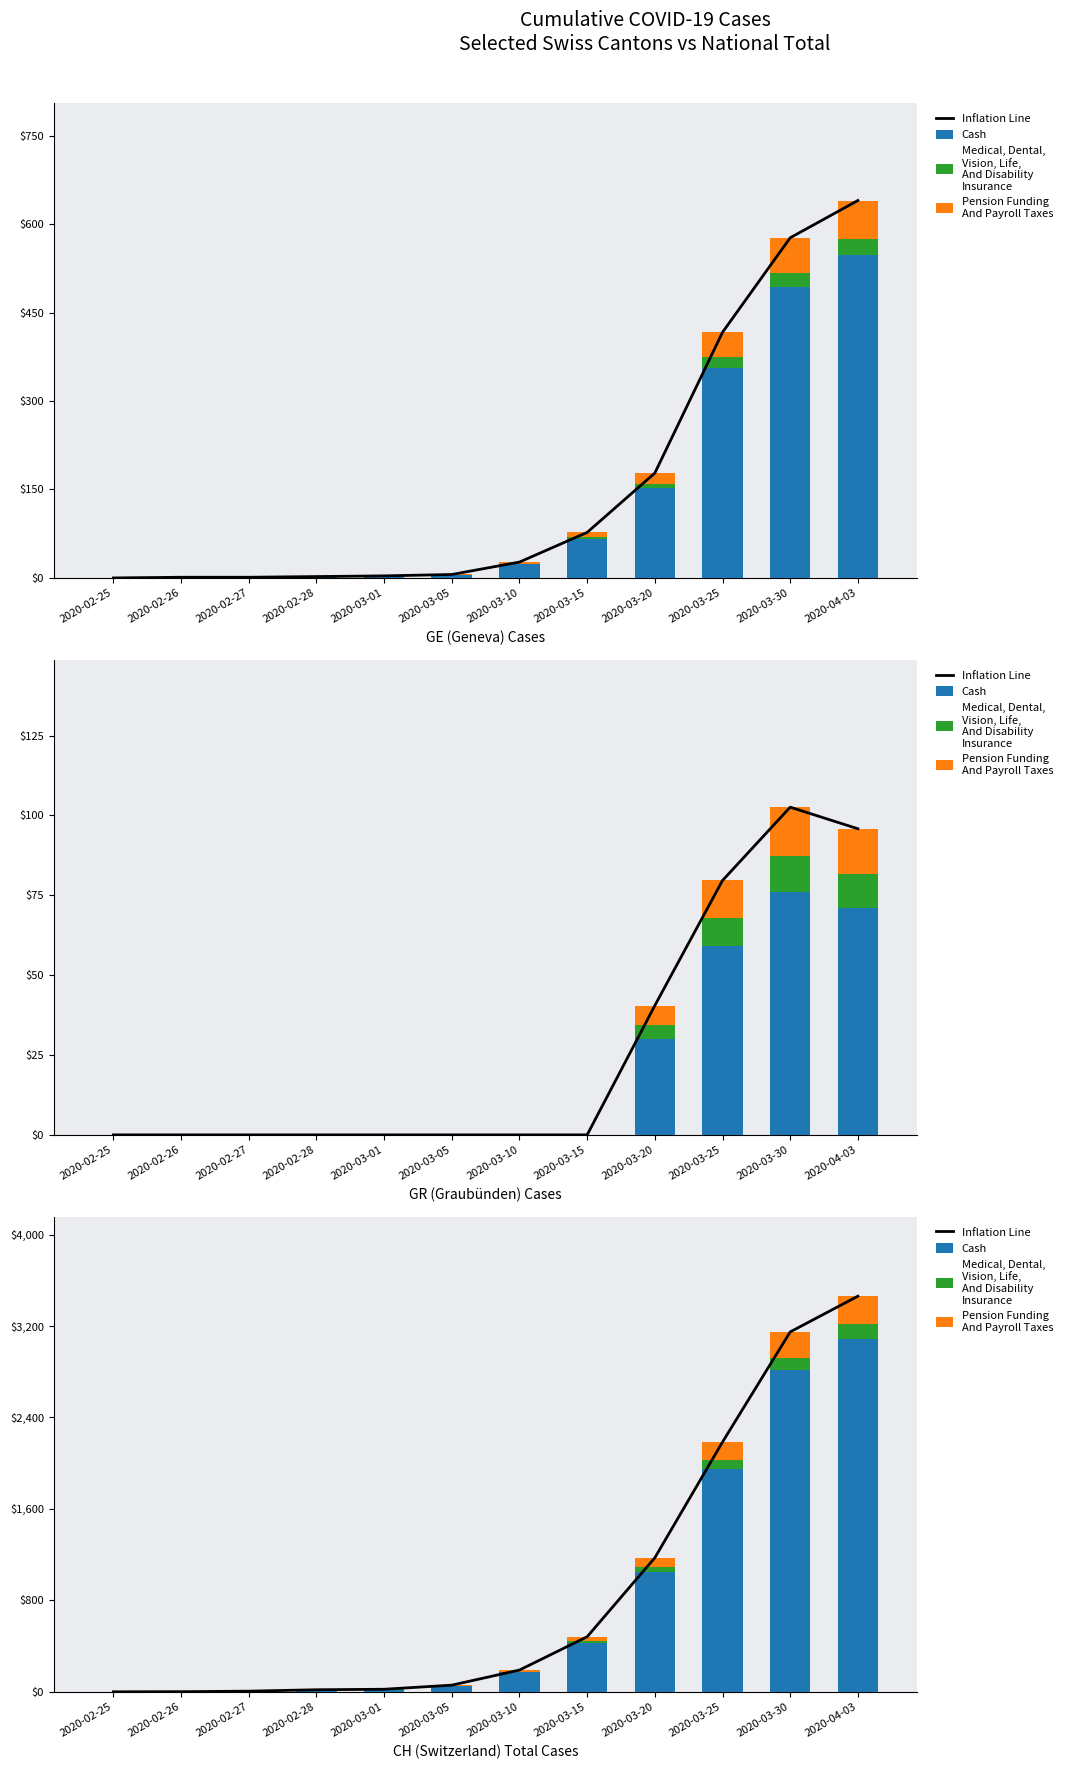

Which label corresponds to the smallest value in the chart?

2020-02-25